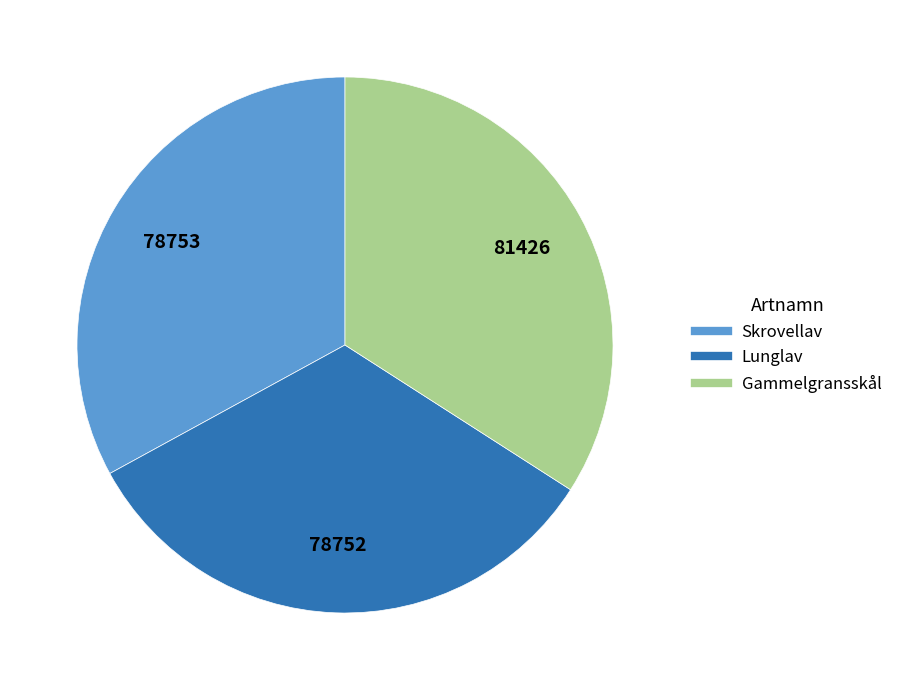

Is there a majority slice in this chart?

No